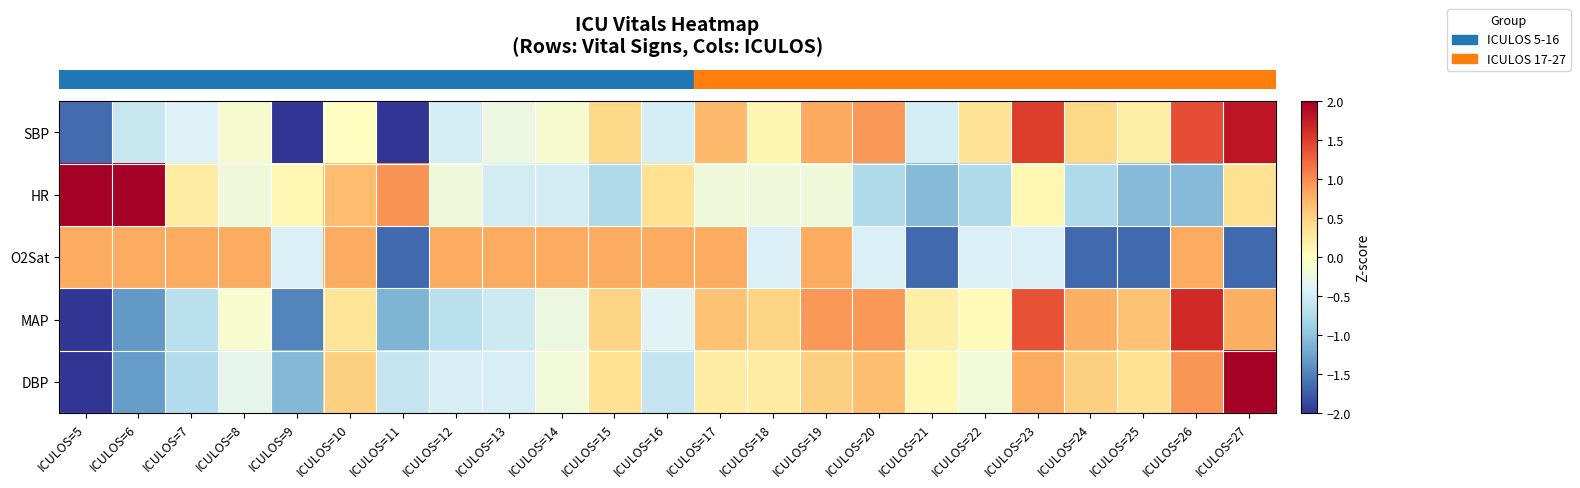

Which has a higher value, ICULOS=9 or ICULOS=17?

ICULOS=17